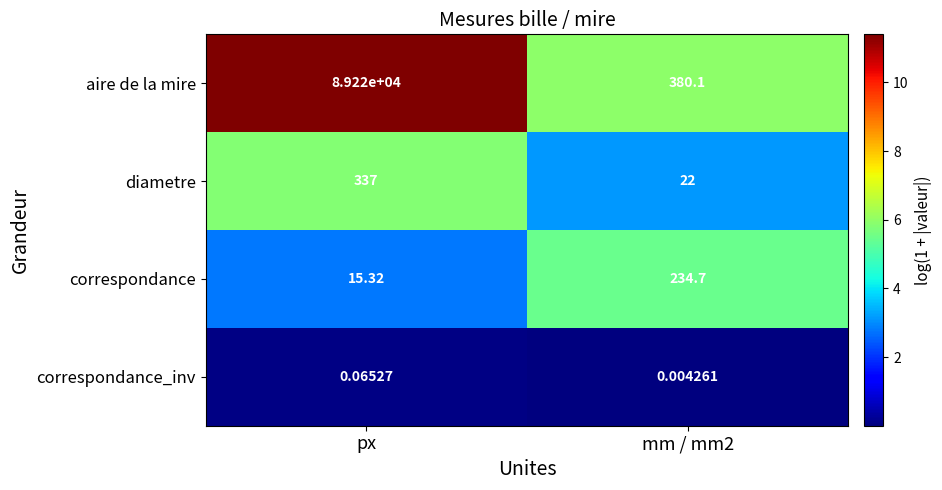

Where is correspondance nearest to the value 125?

px